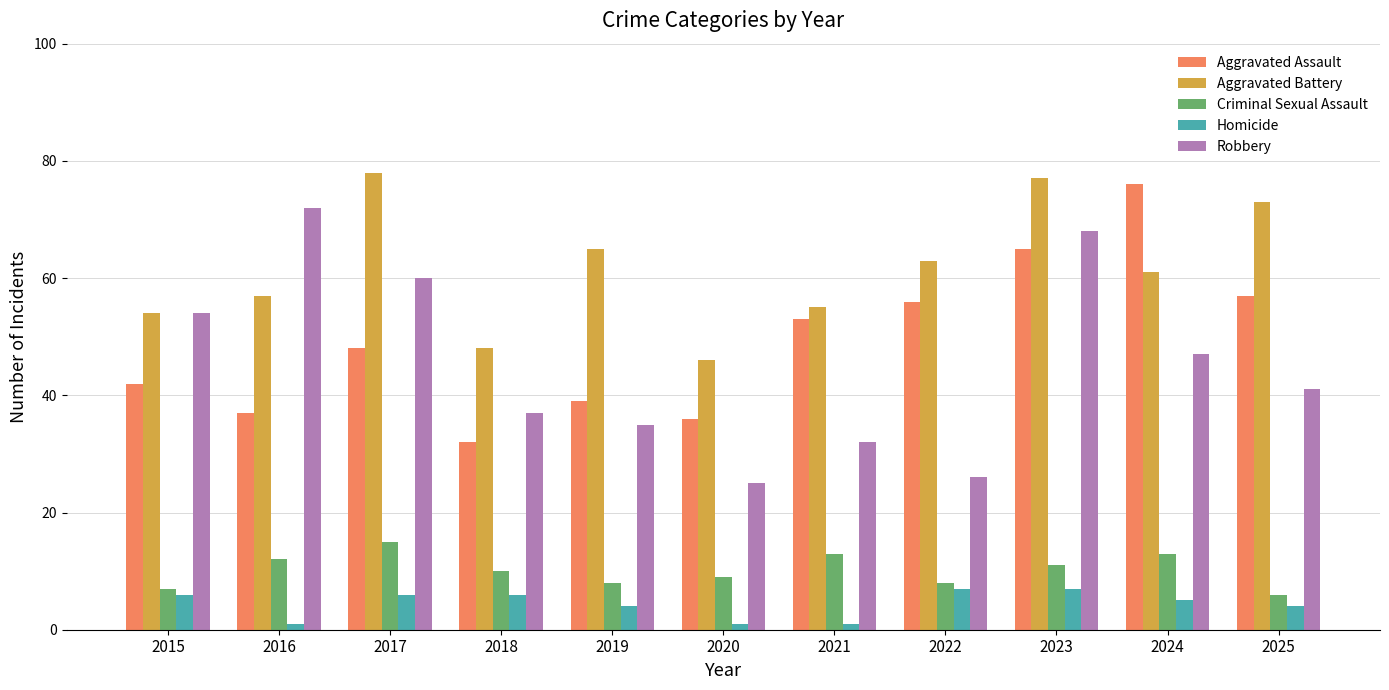

What is the difference between the maximum and minimum values in the Homicide series?

6